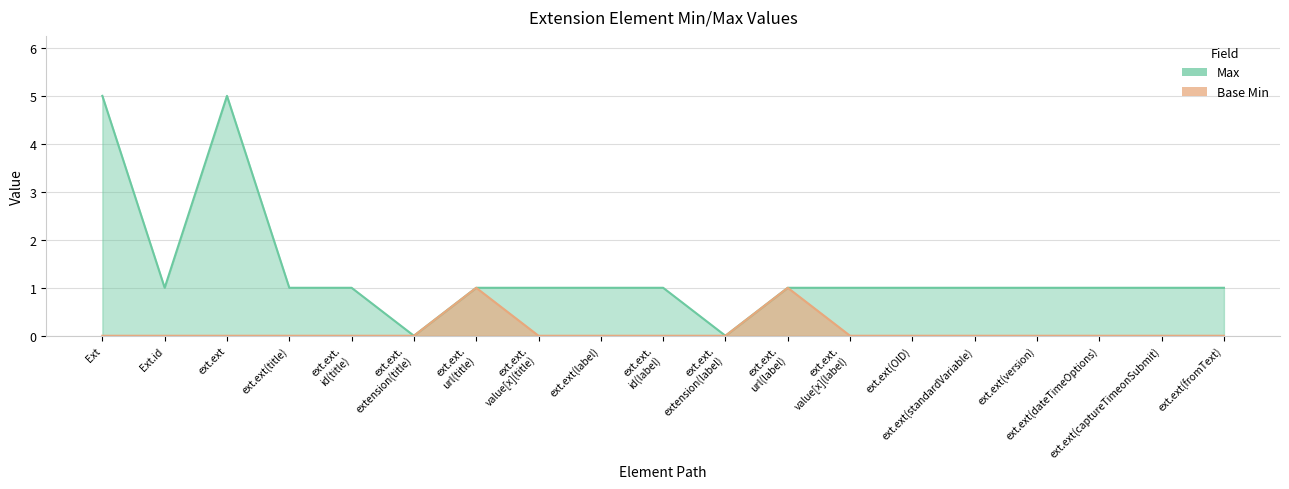

How many categories are shown in the chart?

19